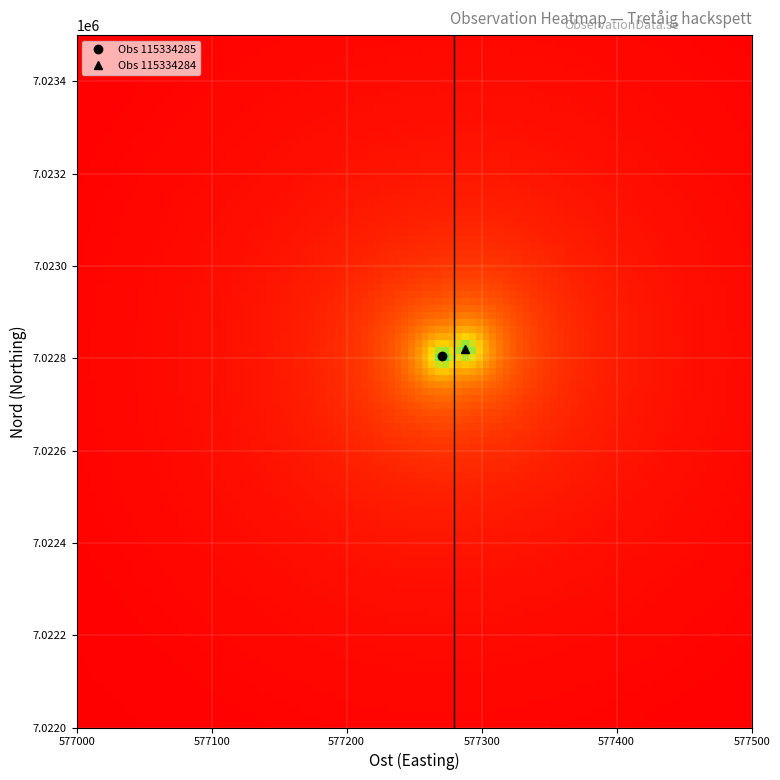

Reading right to left, extract all data points from this chart.

115334285: Nord=7022805	Ost=577271
115334284: Nord=7022820	Ost=577288